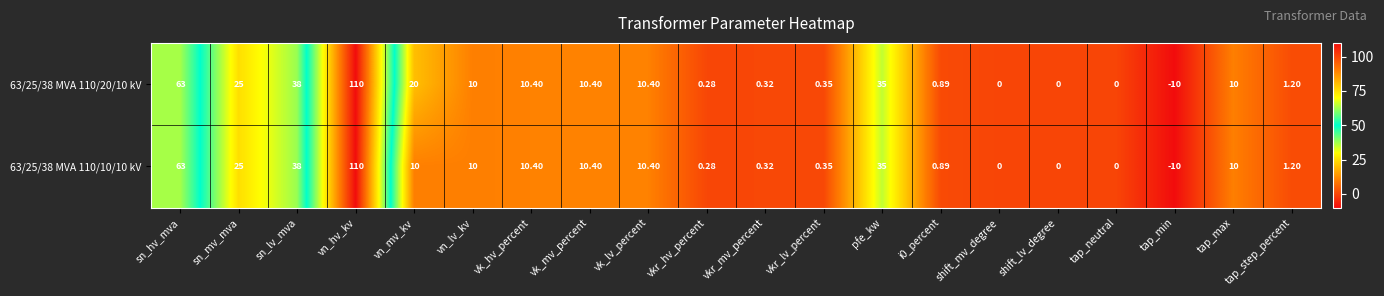

Which label corresponds to the largest value in the chart?

vn_hv_kv